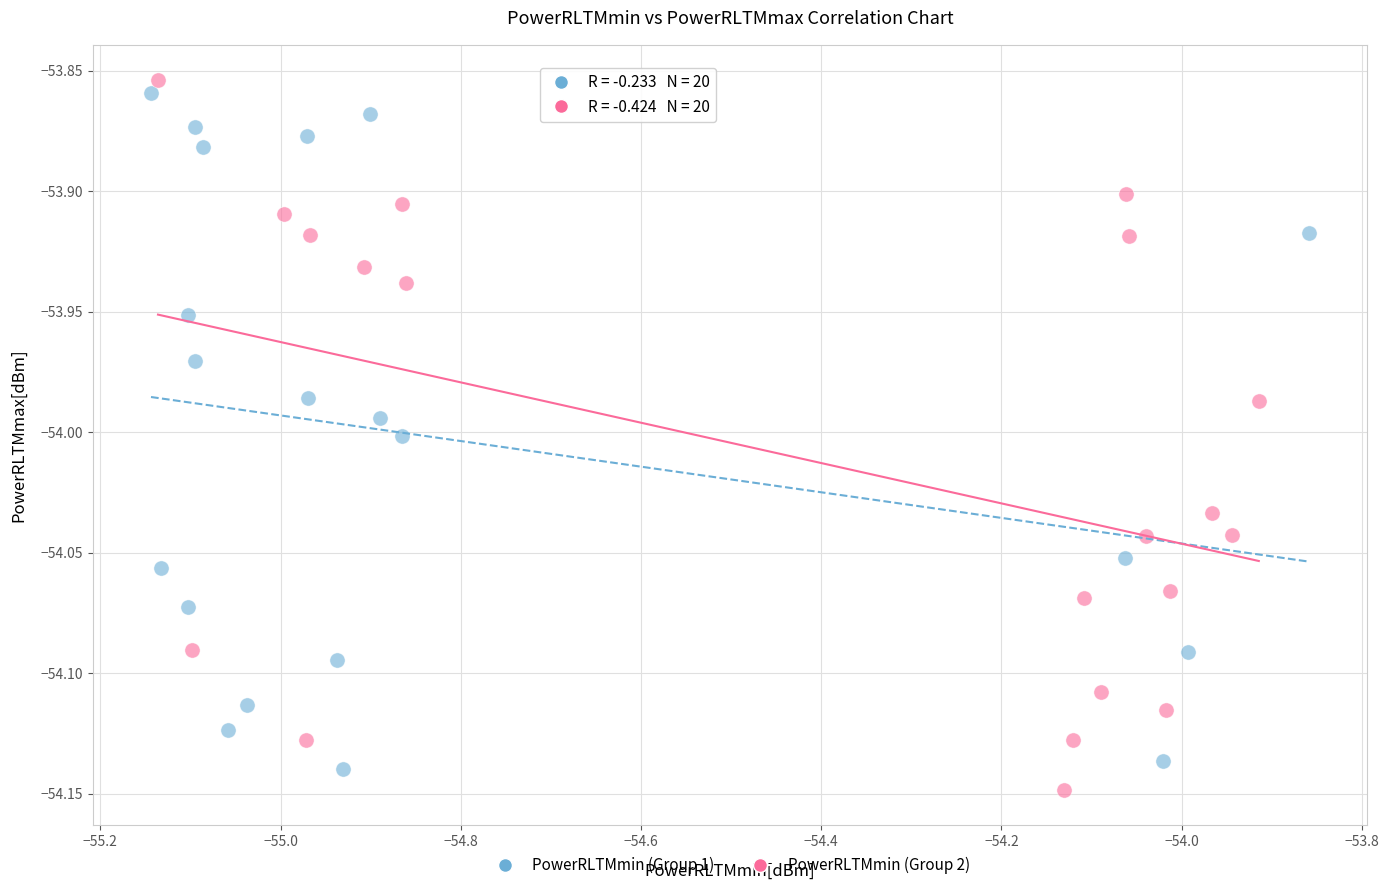

Which series reaches the minimum Y coordinate?

PowerRLTMmin (Group 2)